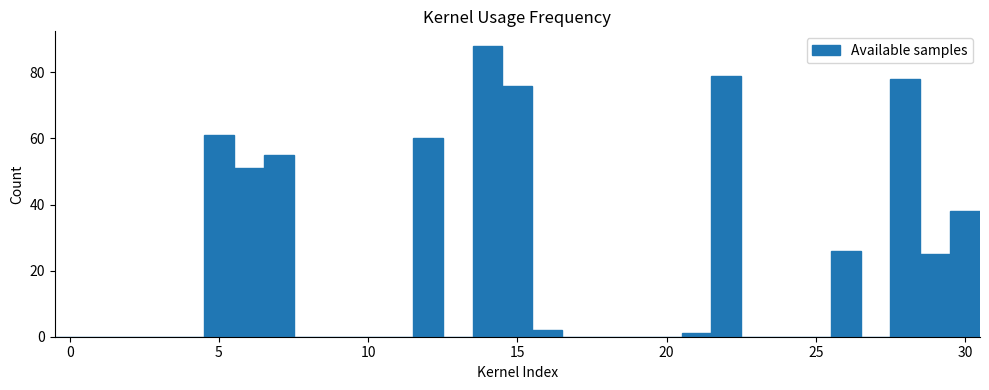

Read against the x-axis, roughly where is the centre of the tallest bar?

14.0